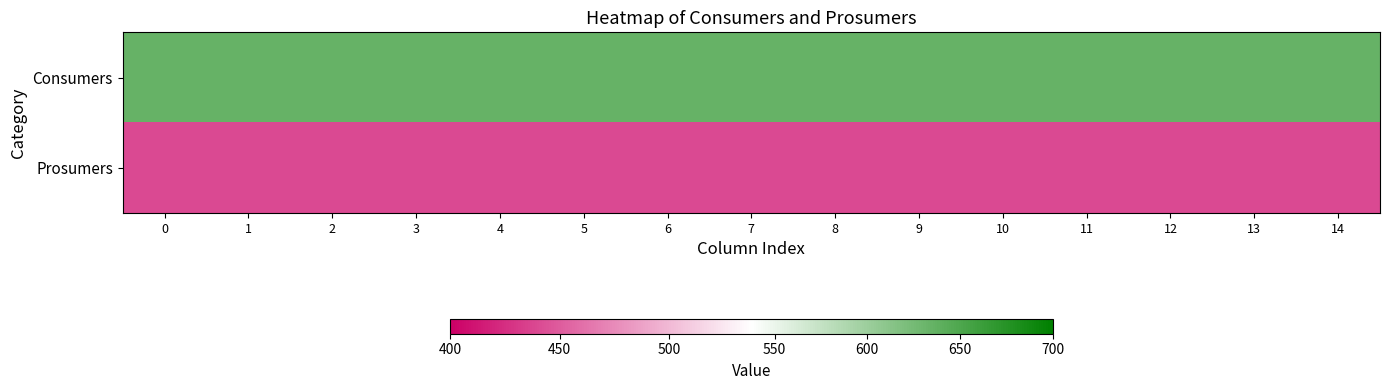

Reading left to right, what are all the values shown in this chart?

Consumers: 0=635	1=635	2=635	3=635	4=635	5=635	6=635	7=635	8=635	9=635	10=635	11=635	12=635	13=635	14=635
Prosumers: 0=440	1=440	2=440	3=440	4=440	5=440	6=440	7=440	8=440	9=440	10=440	11=440	12=440	13=440	14=440